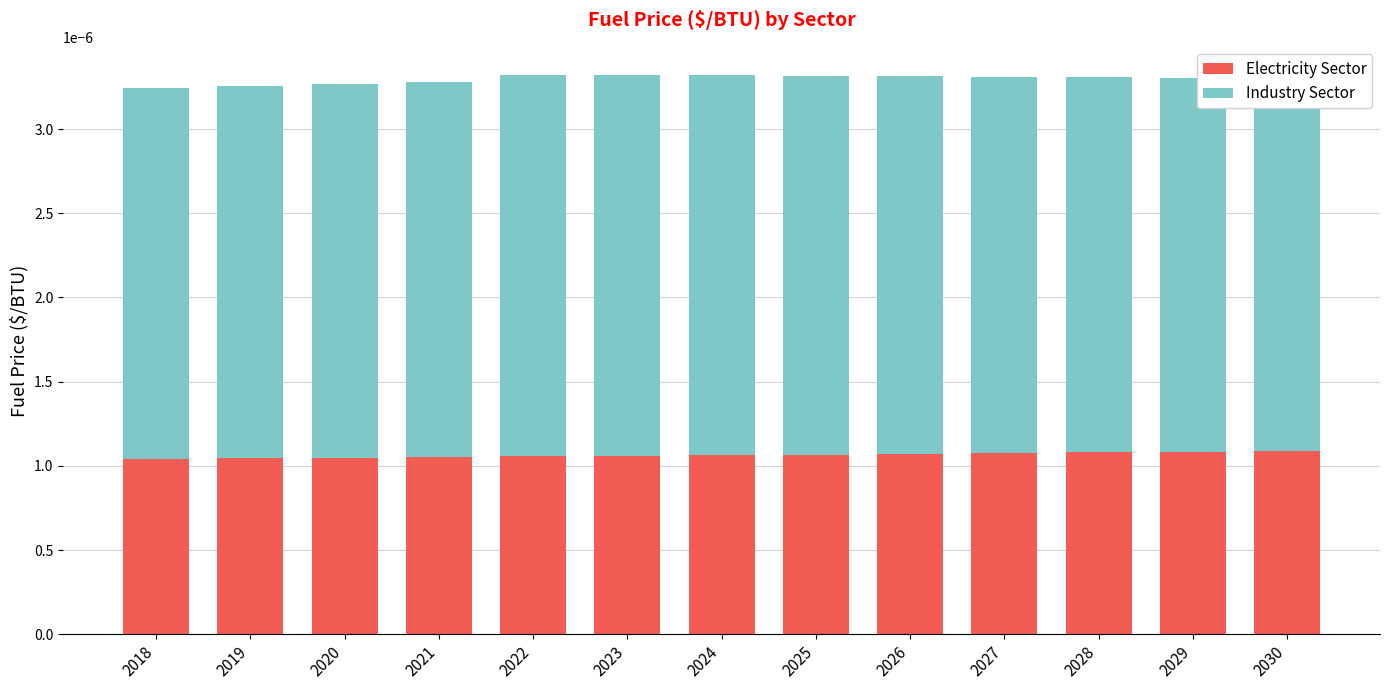

The value of Industry Sector at 2019 is 0.0. True or false?

True